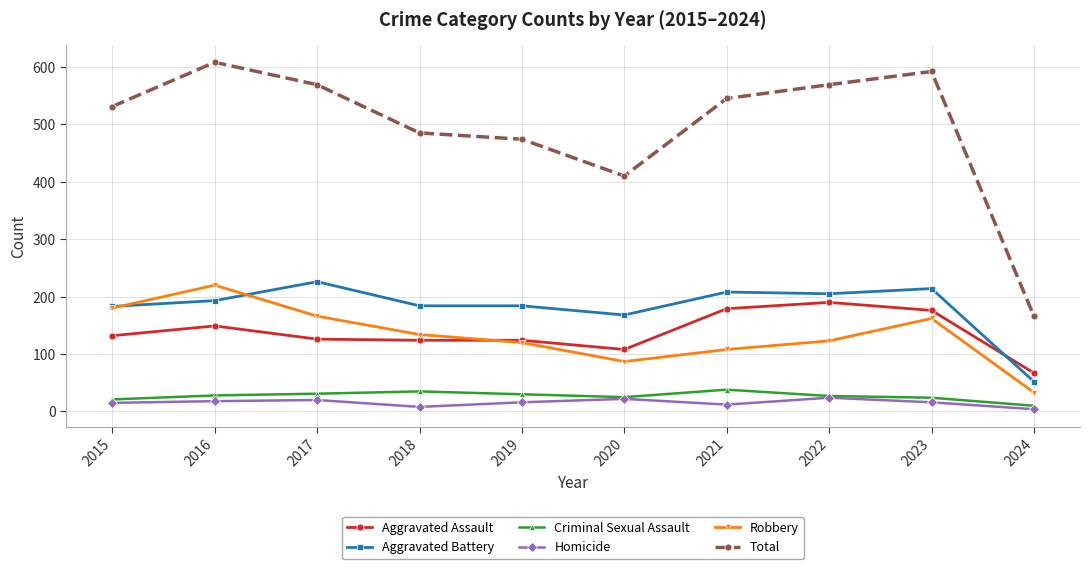

In Total, how many points are lower than both neighbors (excluding endpoints)?

1